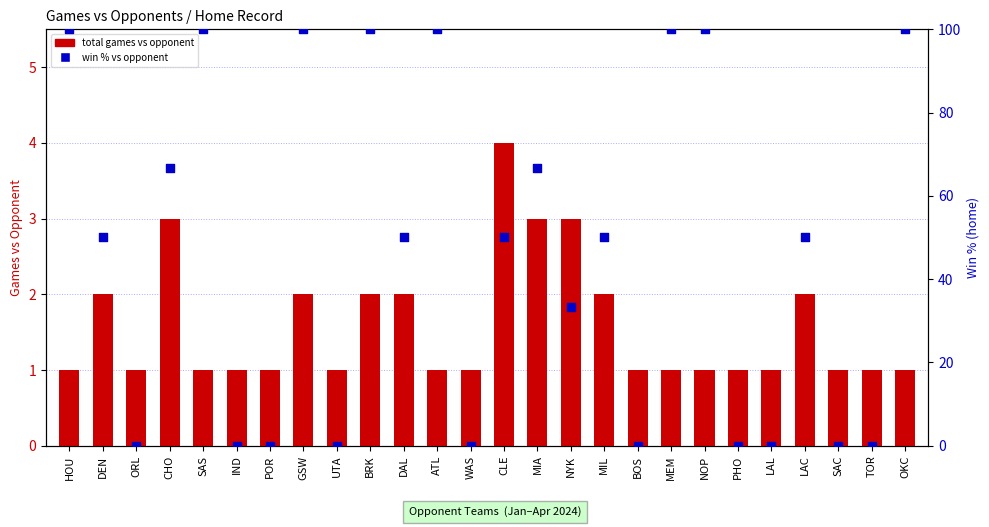

At how many categories does at least one series exceed 62?

10